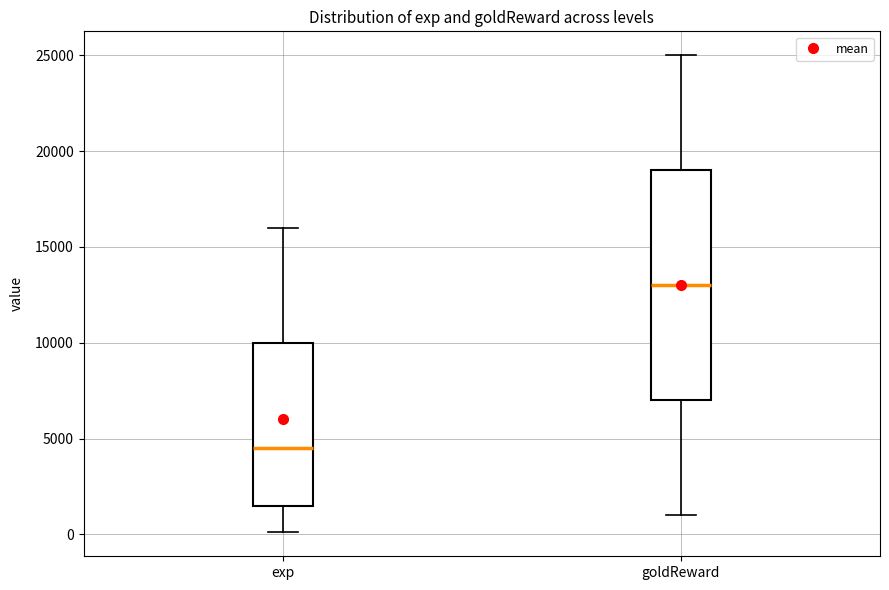

Which box has the lowest median line?

exp